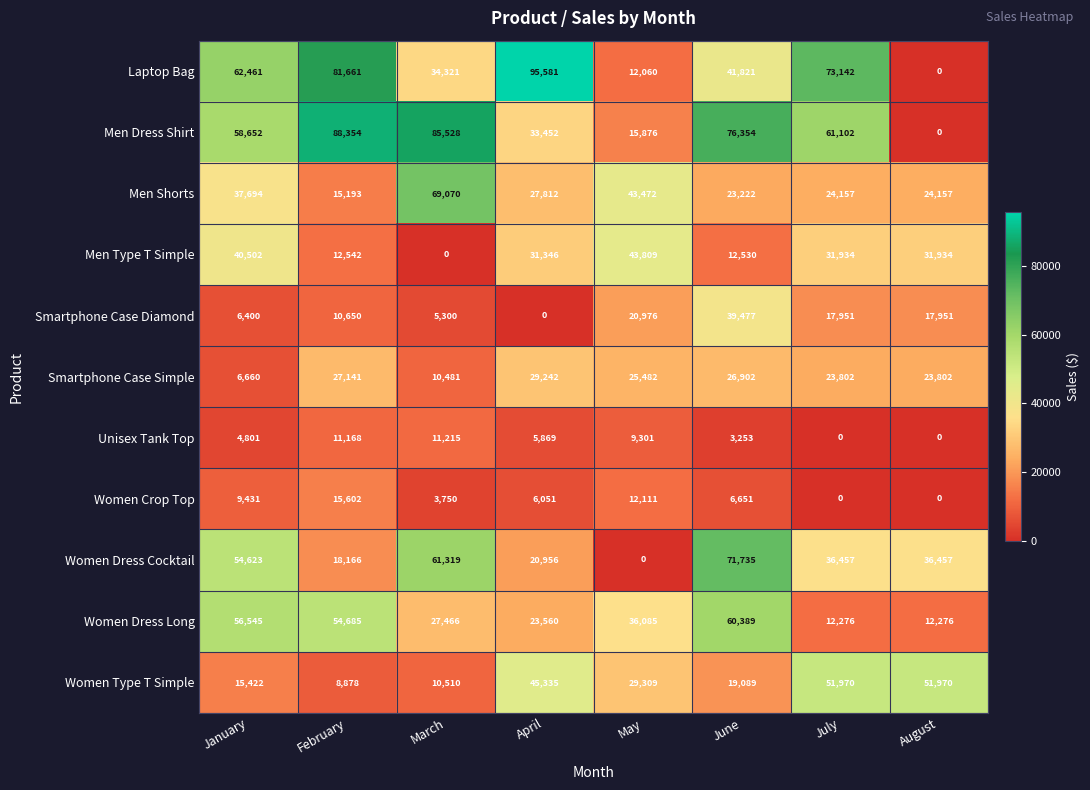

What is the spread (max minus min) of values at May?

43809